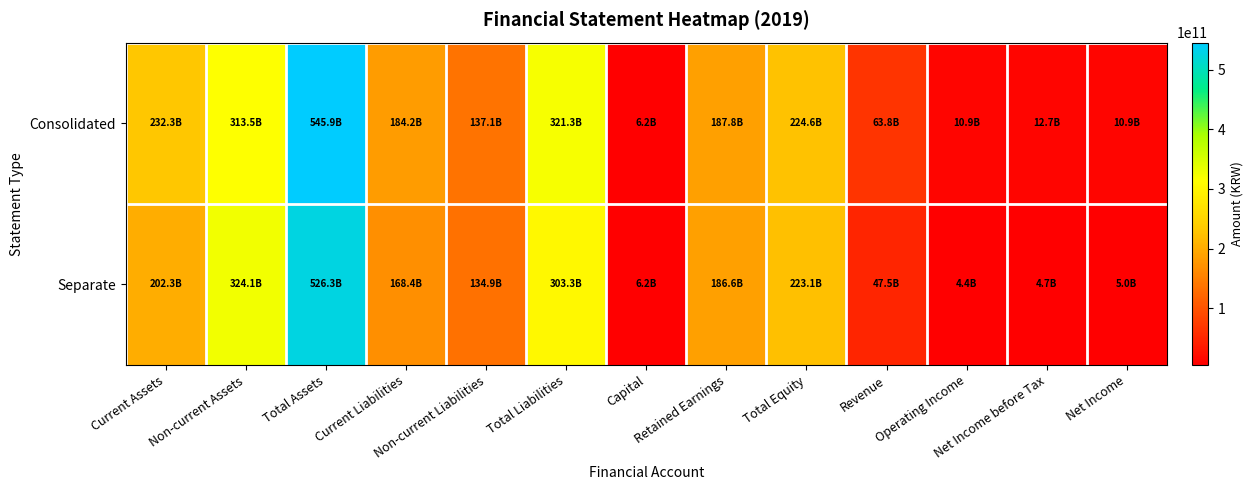

Reading left to right, list all the values displayed in this chart.

Consolidated: Current Assets=232346387311	Non-current Assets=313532198339	Total Assets=545878585650	Current Liabilities=184159268788	Non-current Liabilities=137131813840	Total Liabilities=321291082628	Capital=6184415000	Retained Earnings=187847844837	Total Equity=224587503022	Revenue=63776868362	Operating Income=10937611247	Net Income before Tax=12727210021	Net Income=10942159867
Separate: Current Assets=202257782521	Non-current Assets=324064833573	Total Assets=526322616094	Current Liabilities=168373774615	Non-current Liabilities=134881293942	Total Liabilities=303255068557	Capital=6184415000	Retained Earnings=186641657285	Total Equity=223067547537	Revenue=47503463689	Operating Income=4402722065	Net Income before Tax=4744911805	Net Income=4966360703